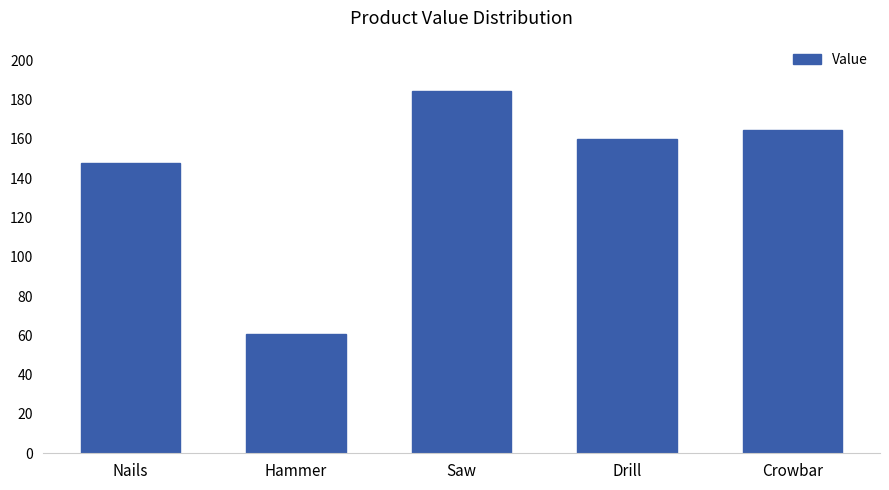

What is the smallest value displayed?

60.5